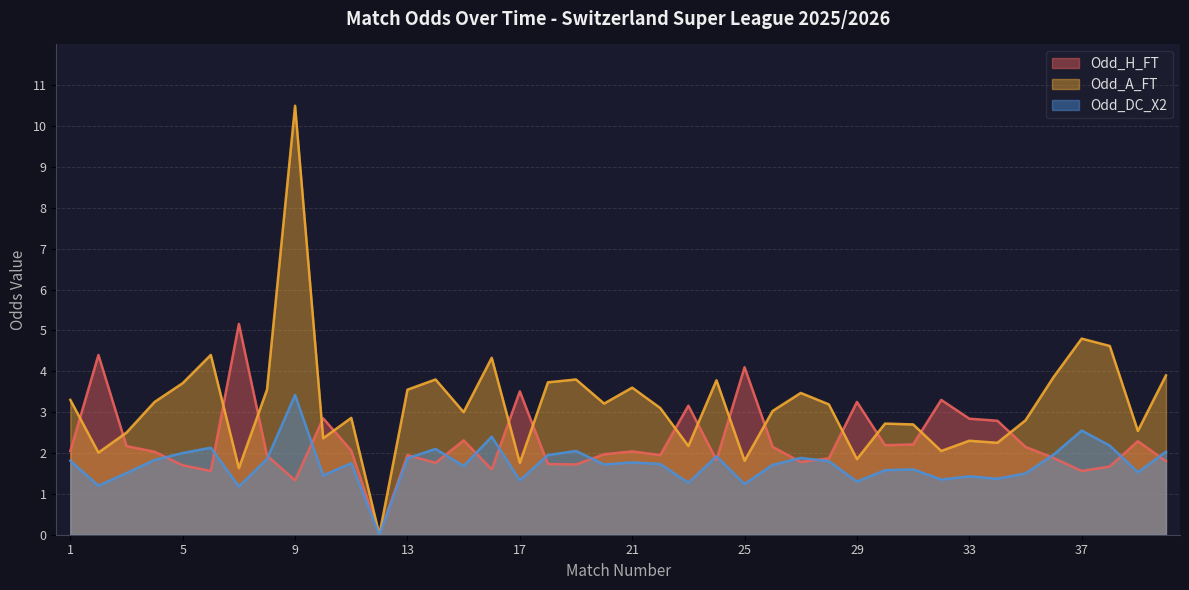

List the series in order of their overall mean, lowest first.

Odd_DC_X2, Odd_H_FT, Odd_A_FT